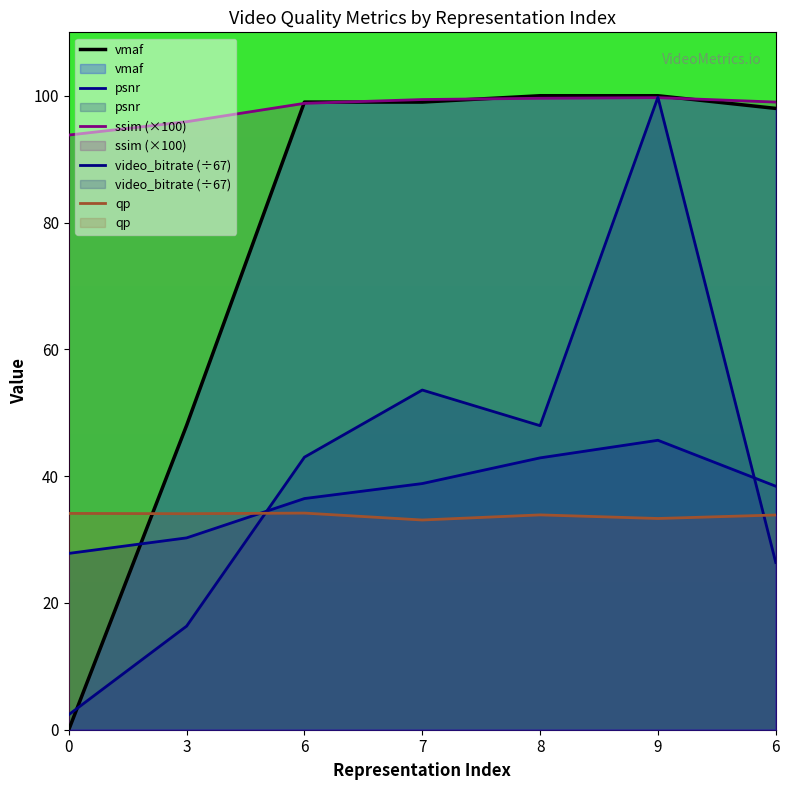

True or false: vmaf has more than 2 interior local peaks.

False